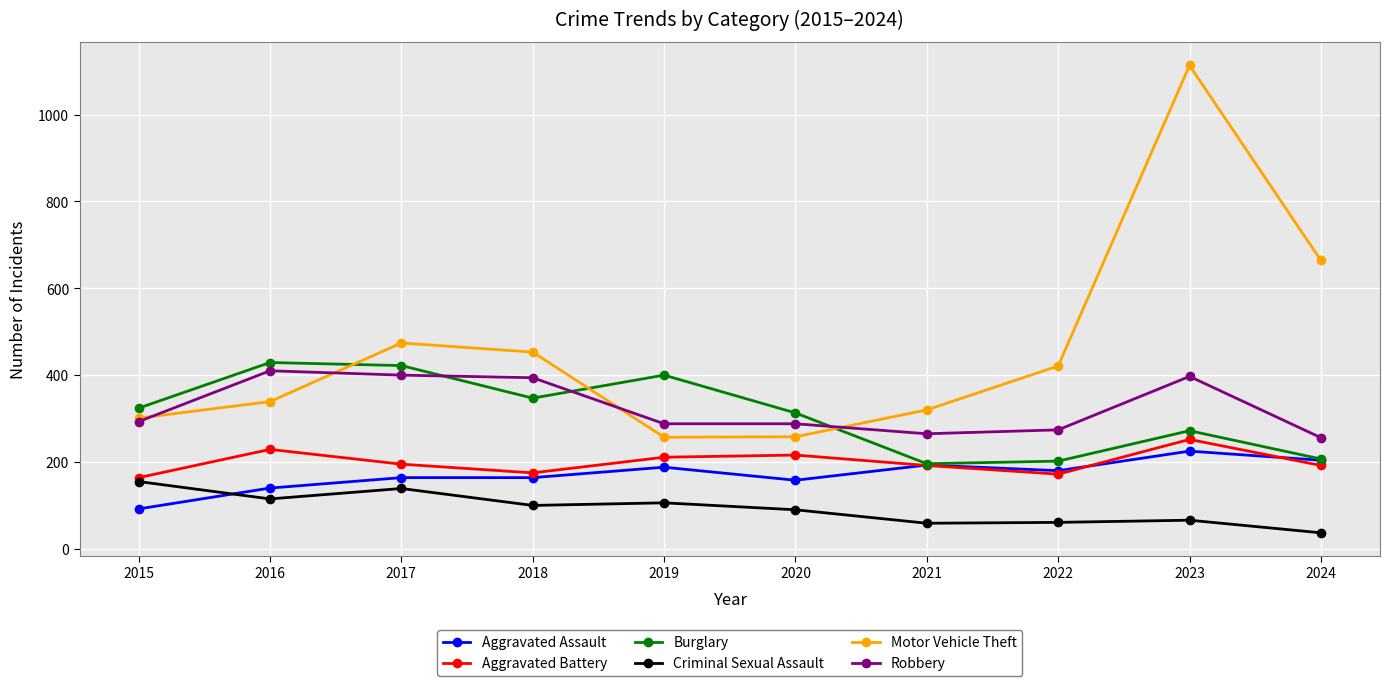

Between 2018 and 2019, which series saw the biggest shift?

Motor Vehicle Theft